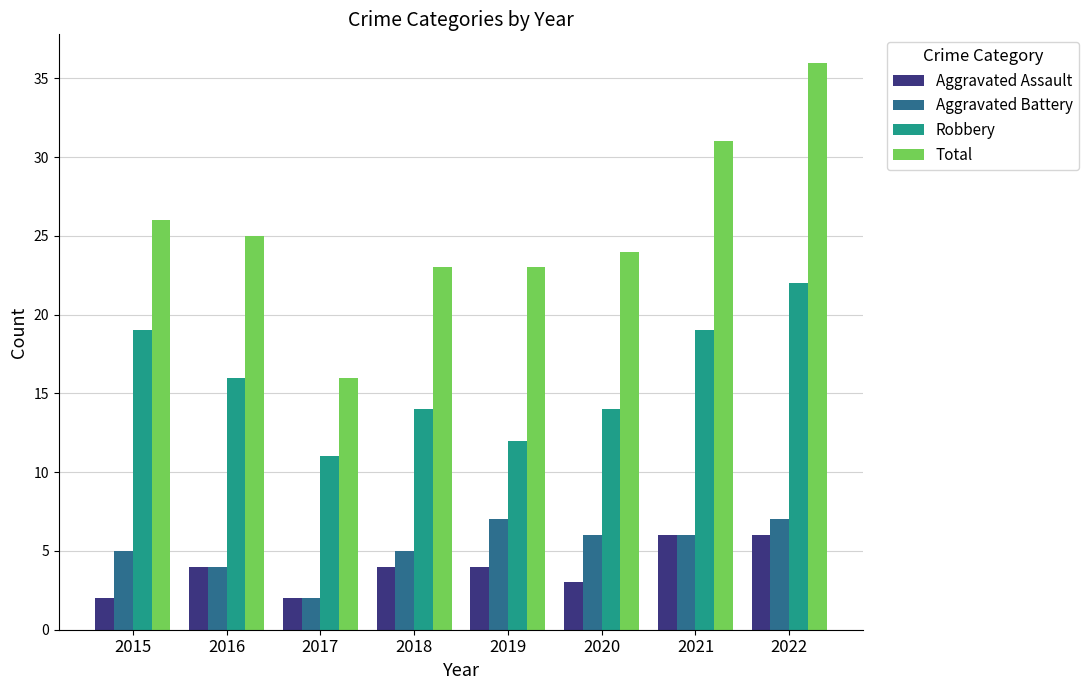

Rank the series at 2020 from lowest to highest value.

Aggravated Assault, Aggravated Battery, Robbery, Total